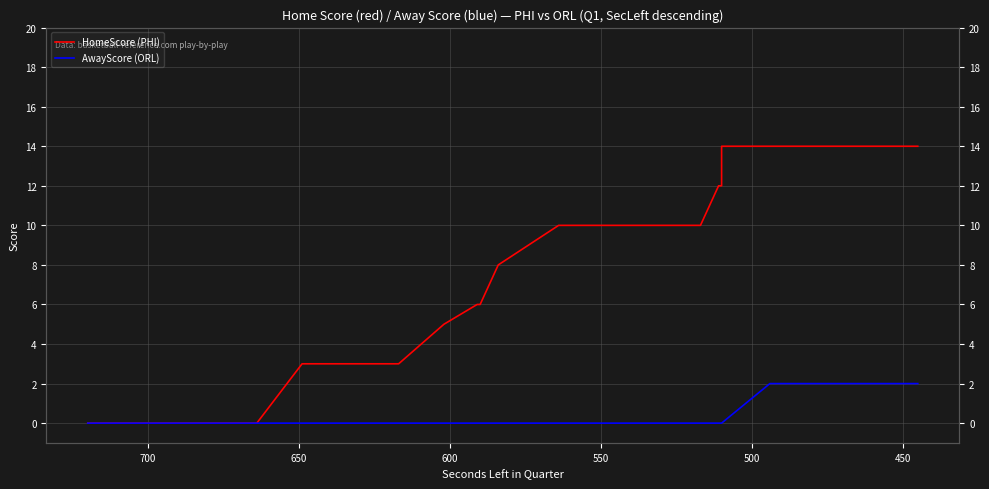

True or false: HomeScore (PHI) and AwayScore (ORL) cross at least once.

False